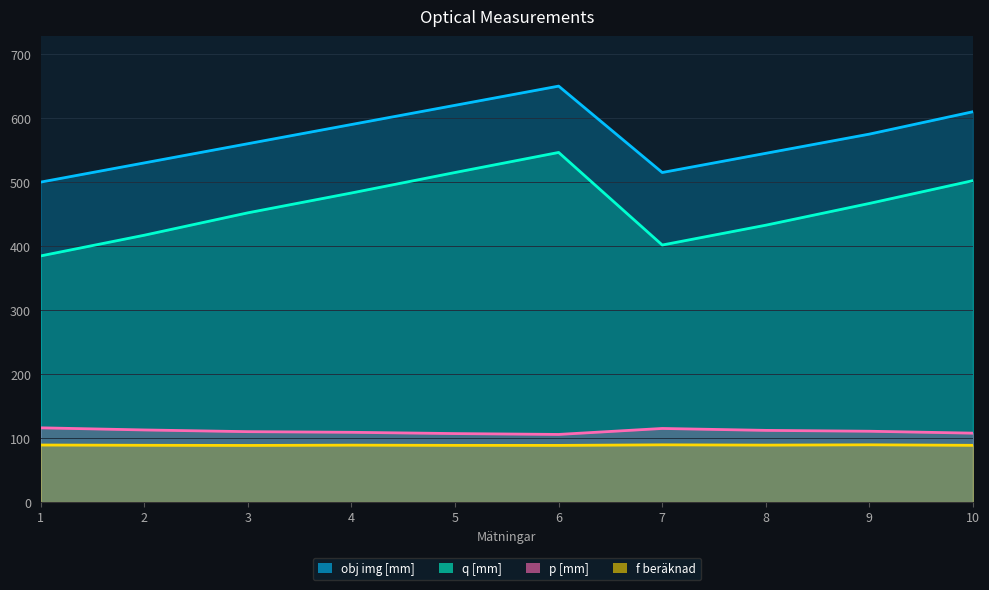

List the series in order of their peak value, lowest first.

f beräknad, p [mm], q [mm], obj img [mm]